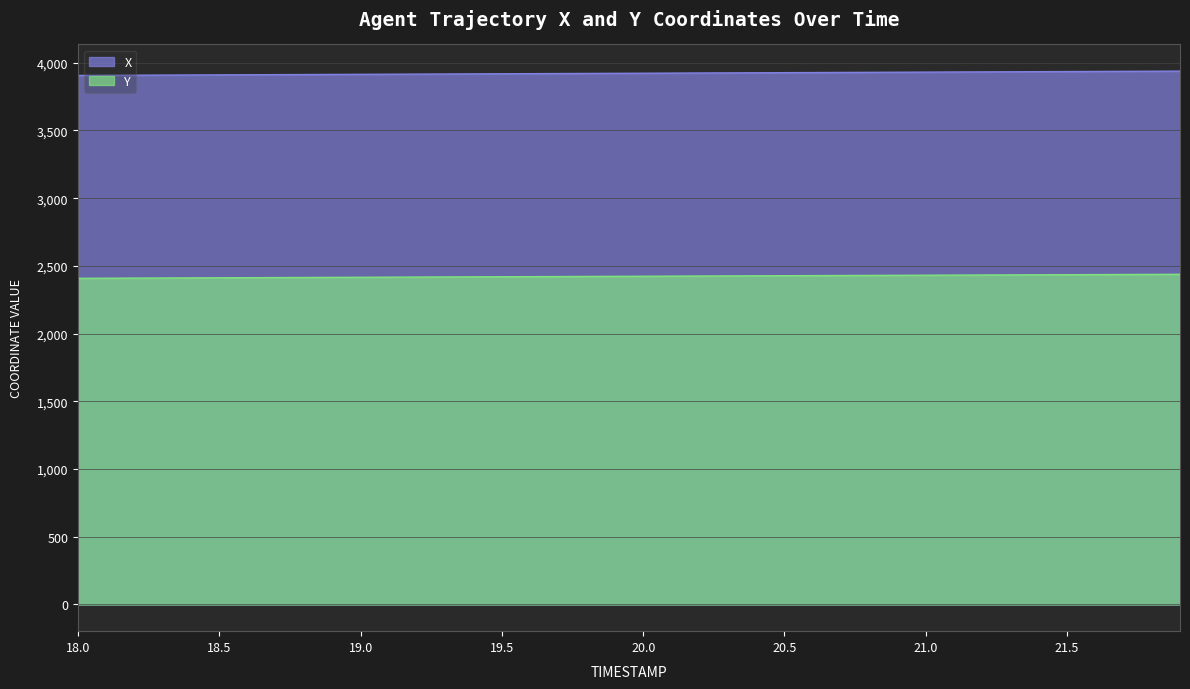

Rank the series by their average value, from lowest to highest.

Y, X